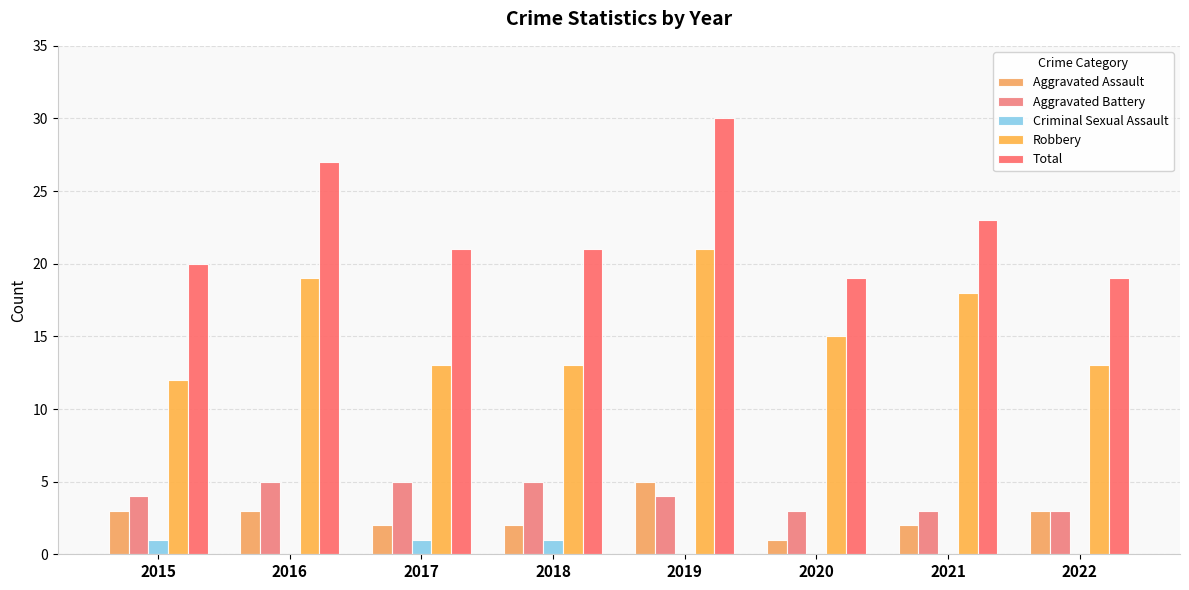

How many series are shown in this chart?

5